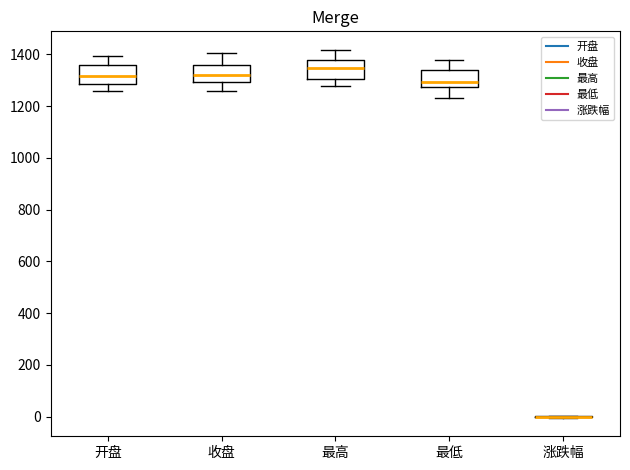

Reading left to right, transcribe this box plot: for each box, give where its median line is, the range the box spans, and where its two whiskers end, as read against the y-axis. The values are not printed on the chart, so give them approximately, as read against the axis.

开盘: median 1320, box 1280 to 1360, whiskers 1260 to 1400
收盘: median 1320, box 1300 to 1360, whiskers 1260 to 1400
最高: median 1340, box 1300 to 1380, whiskers 1280 to 1420
最低: median 1300, box 1280 to 1340, whiskers 1240 to 1380
涨跌幅: box collapsed to a line at 0, whiskers 0 to 0